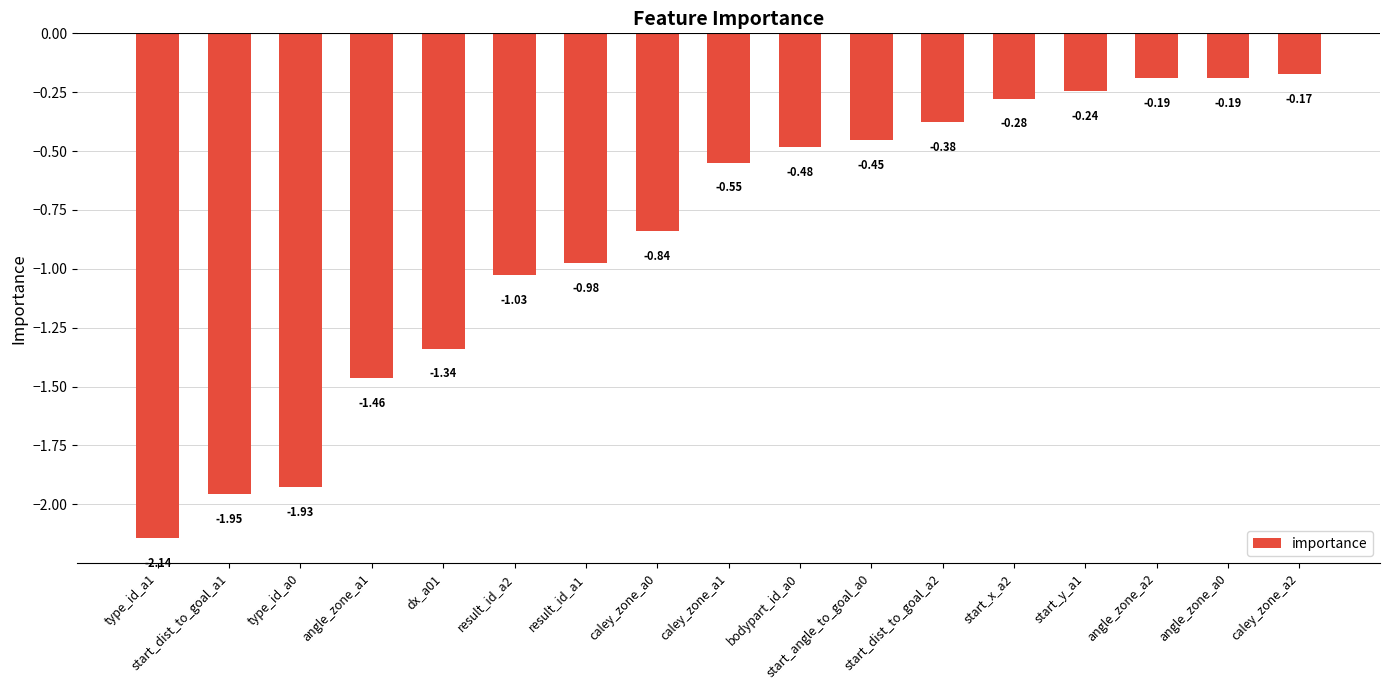

Between bodypart_id_a0 and type_id_a0, which is larger?

bodypart_id_a0